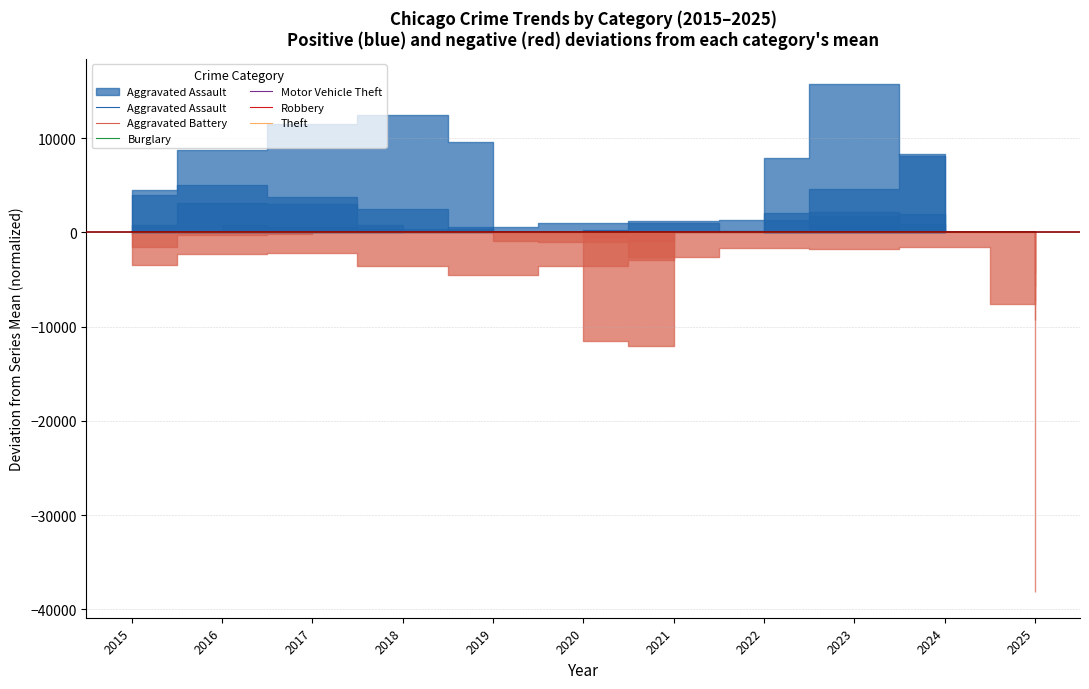

What is the sum of all Motor Vehicle Theft values?

16.5